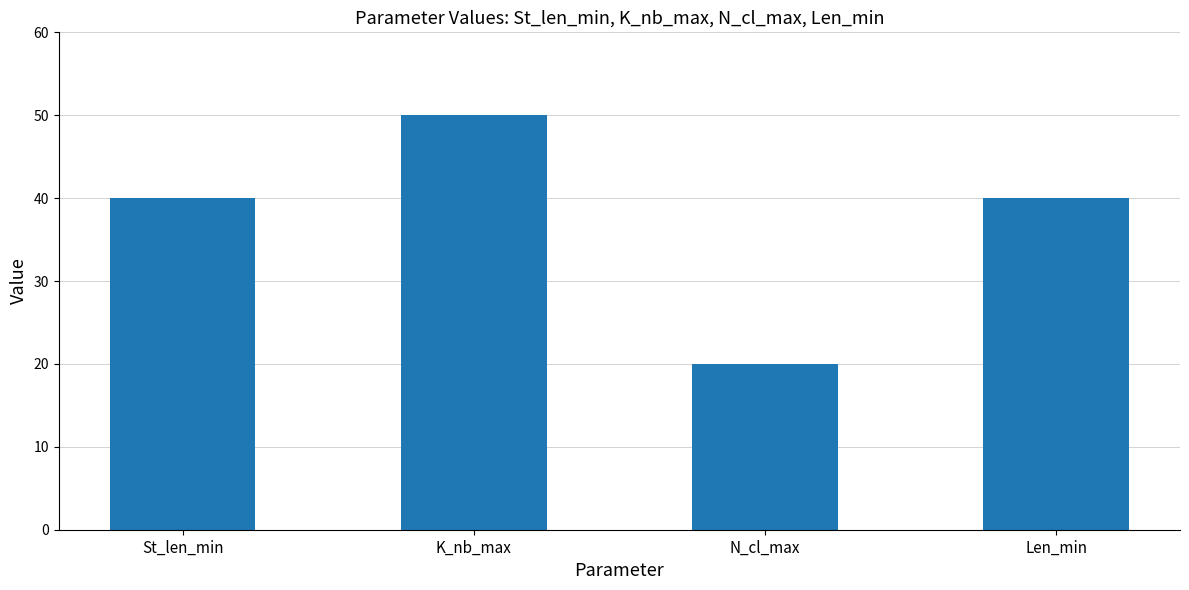

The value at Len_min is 40. True or false?

True